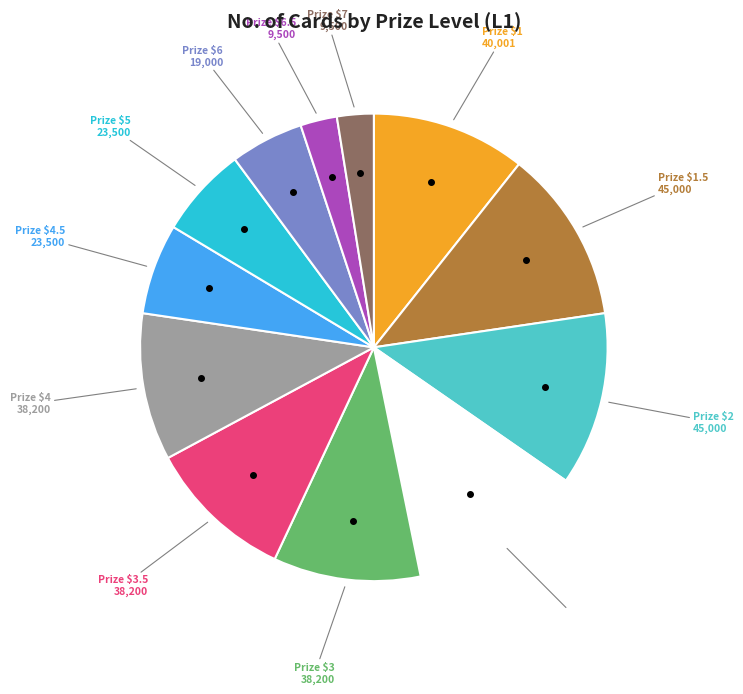

The Prize $3 slice represents 1% of the pie. True or false?

False